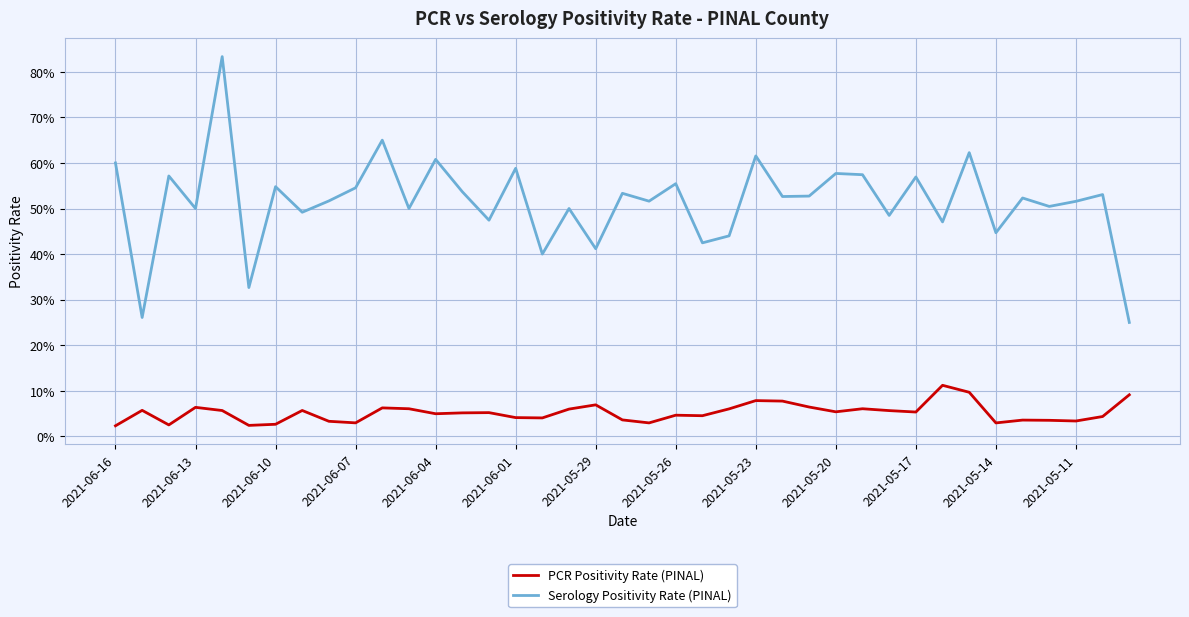

Does the chart have visible grid lines?

Yes